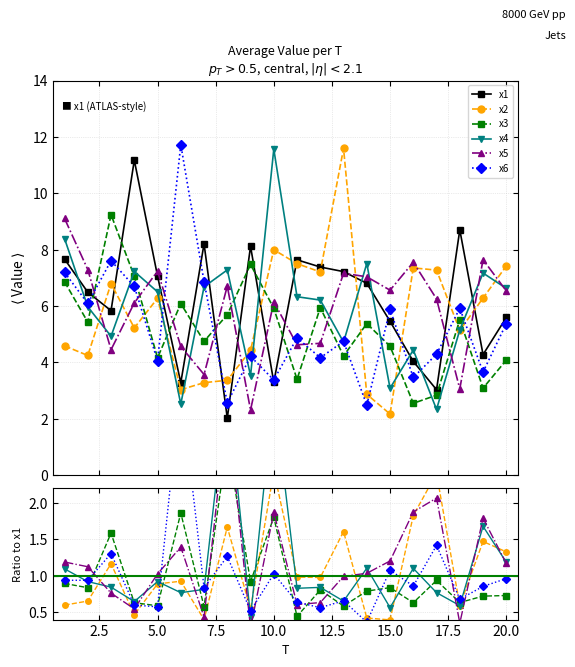

The x5 series shows 1.1 at 18. True or false?

False